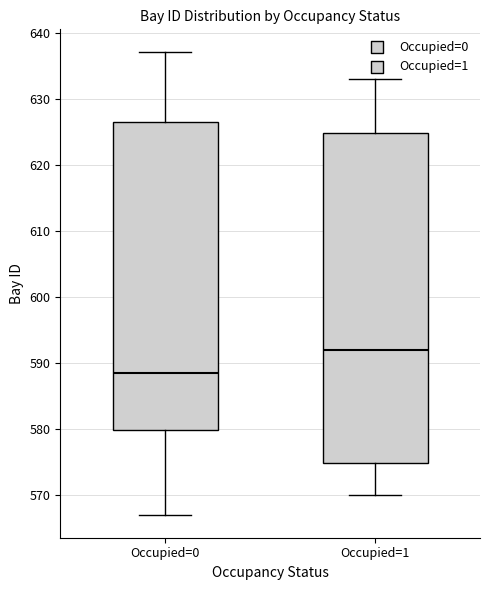

Reading left to right, transcribe this box plot: for each box, give where its median line is, the range the box spans, and where its two whiskers end, as read against the y-axis. The values are not printed on the chart, so give them approximately, as read against the axis.

Occupied=0: median 589, box 580 to 627, whiskers 567 to 637
Occupied=1: median 592, box 575 to 625, whiskers 570 to 633